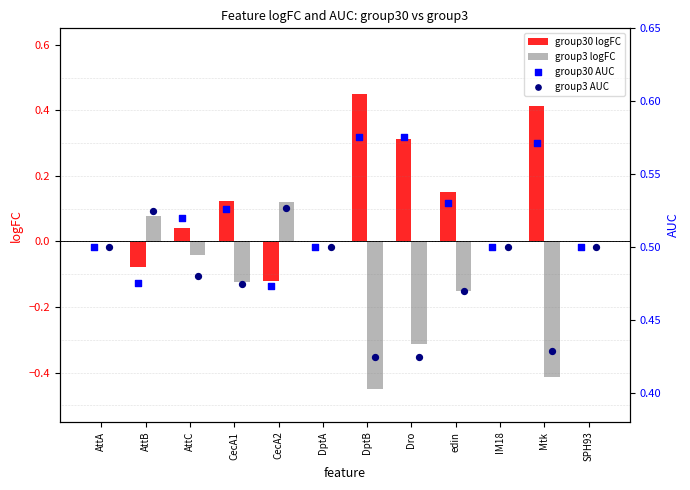

What is the sum of the group30 logFC values at CecA2 and Mtk?

0.3